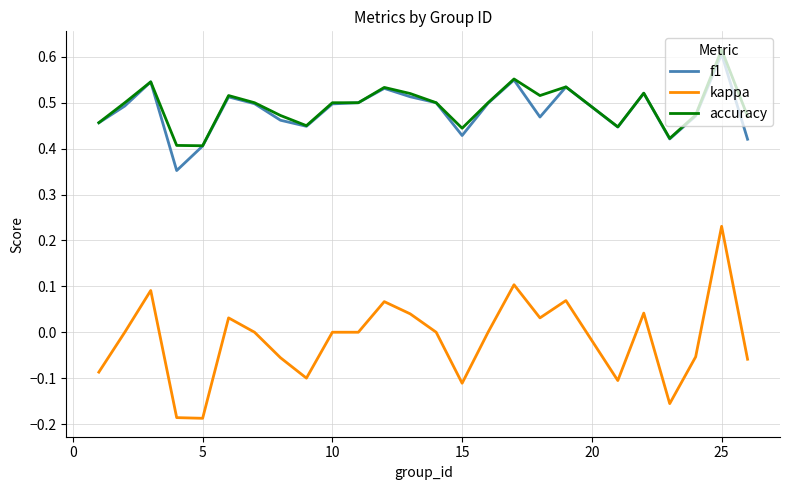

True or false: kappa and f1 intersect in this chart.

False